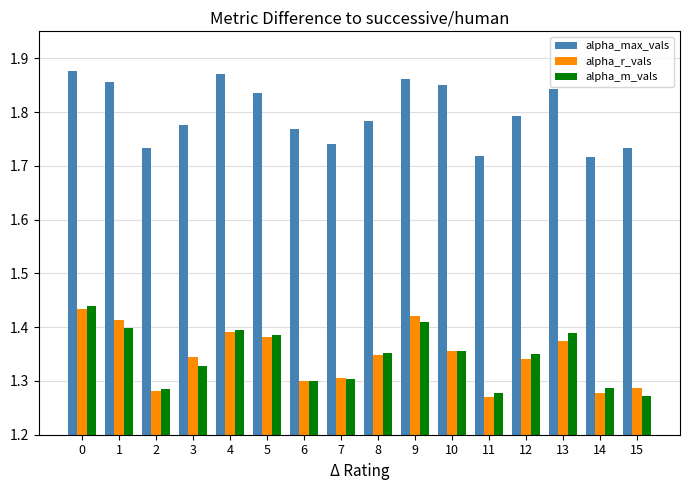

Between 3 and 14, which series saw the biggest shift?

alpha_r_vals